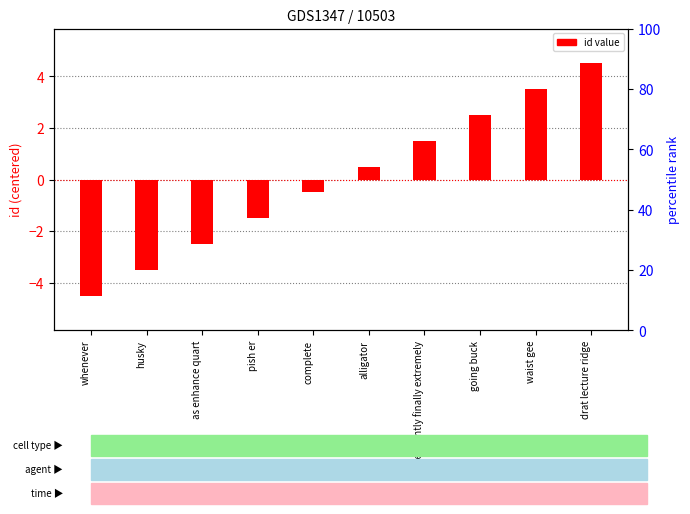

What is the value of the 1st bar from the left?

-4.5